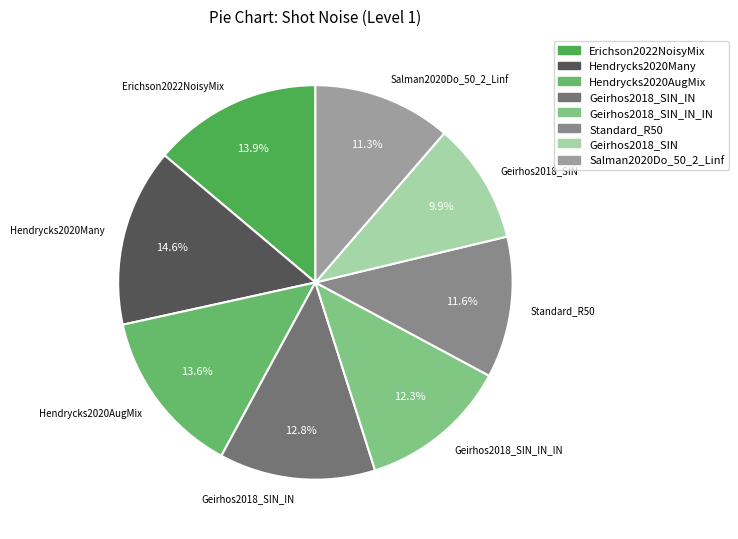

Is there a majority slice in this chart?

No